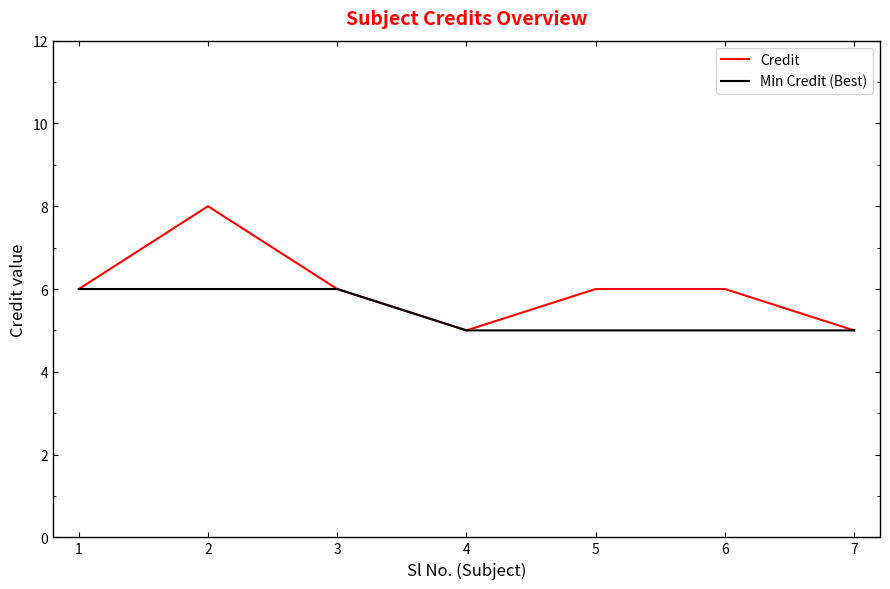

How many lines are shown in the chart?

2